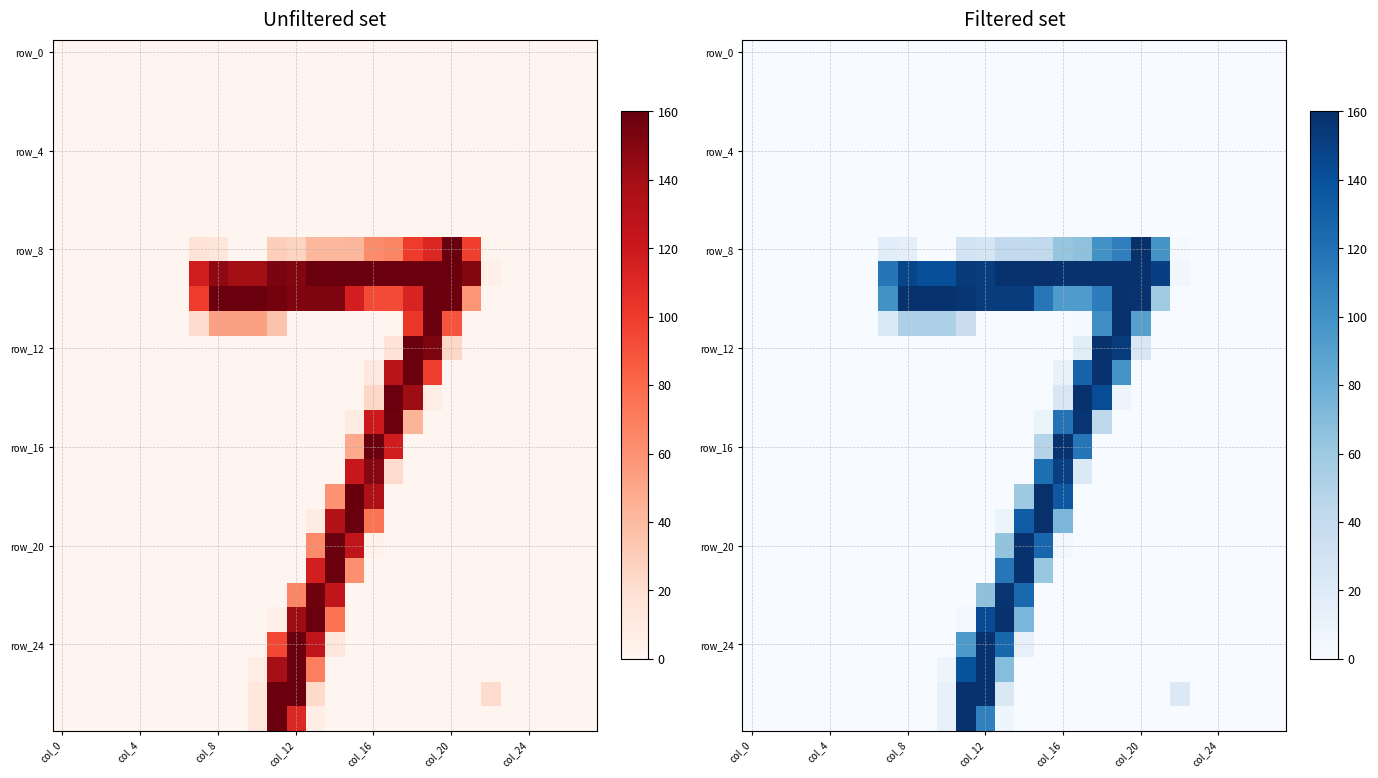

Count the number of categories in the chart.

28